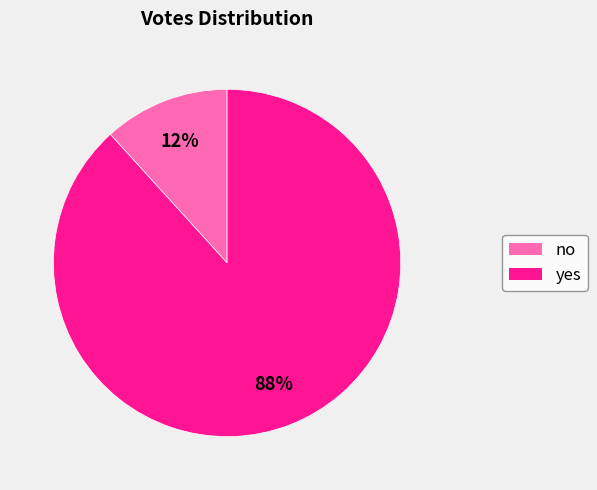

The yes slice represents 75% of the pie. True or false?

False